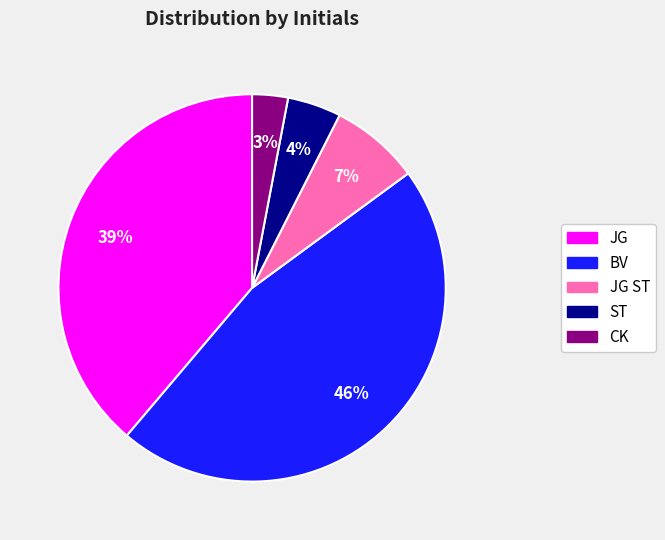

To the nearest percent, what is the difference between the largest and smallest slice percentages?

43%